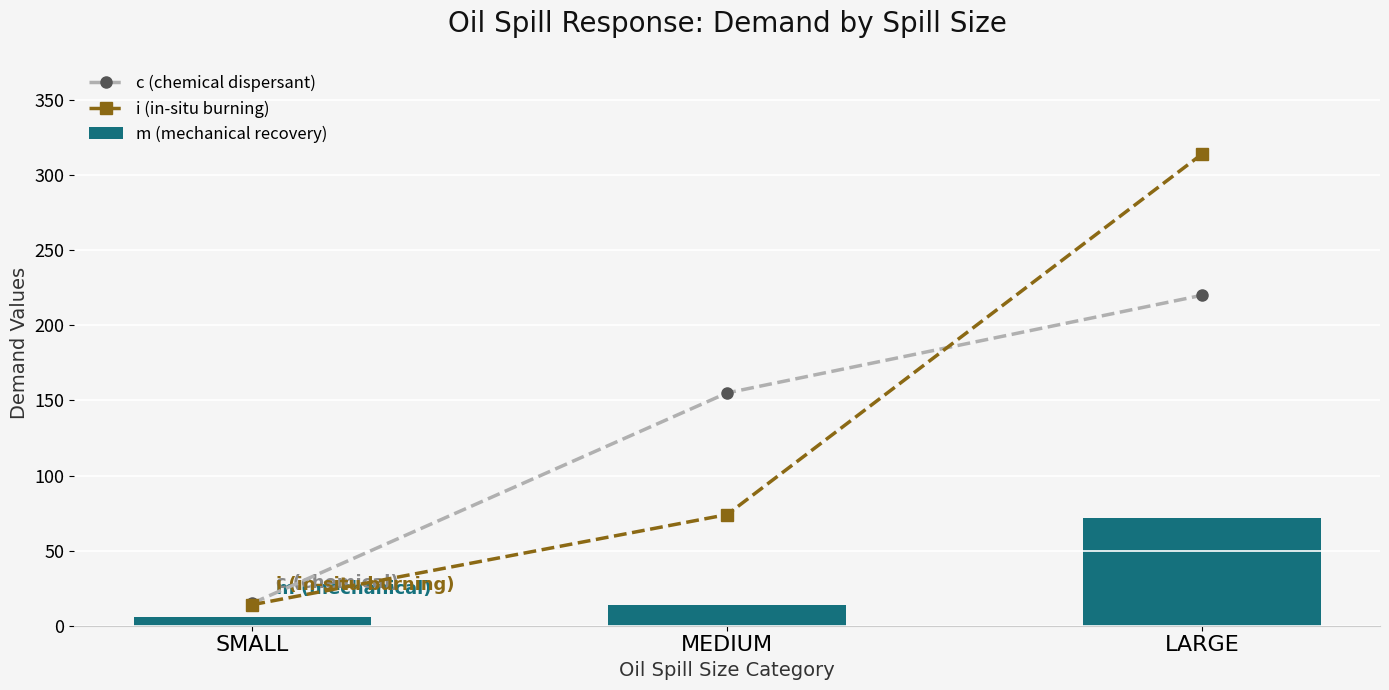

The value of i (in-situ burning) at MEDIUM is 98. True or false?

False